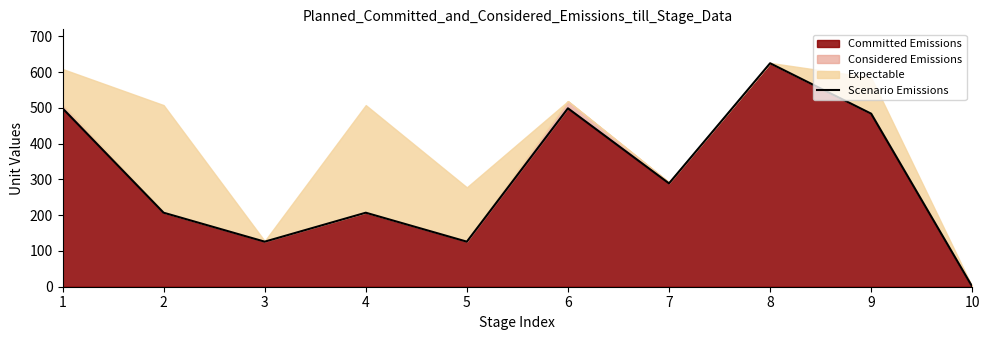

Rank the categories by value from lowest to highest.

10, 3, 5, 2, 4, 7, 9, 1, 6, 8